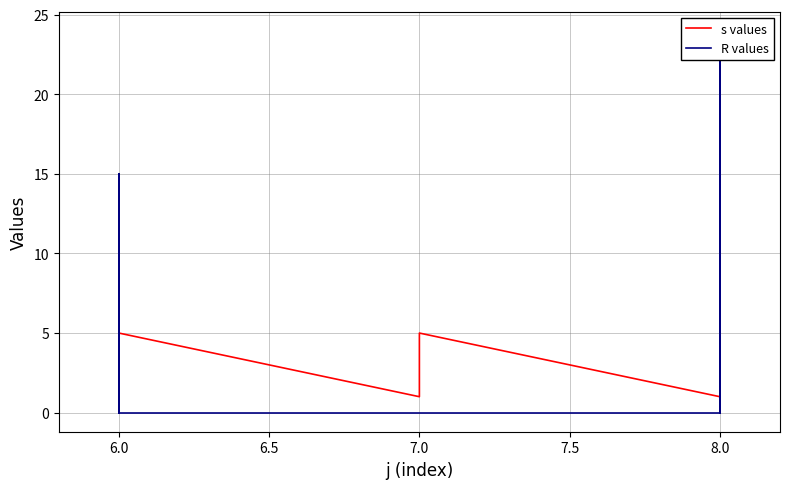

Read the R values value at 6.0, to the nearest 5.

15